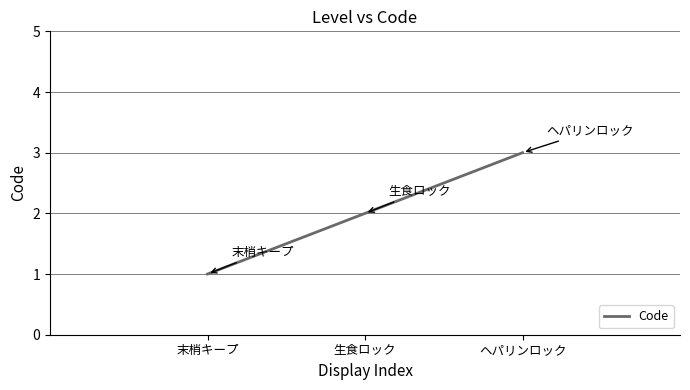

Which label corresponds to the largest value in the chart?

ヘパリンロック